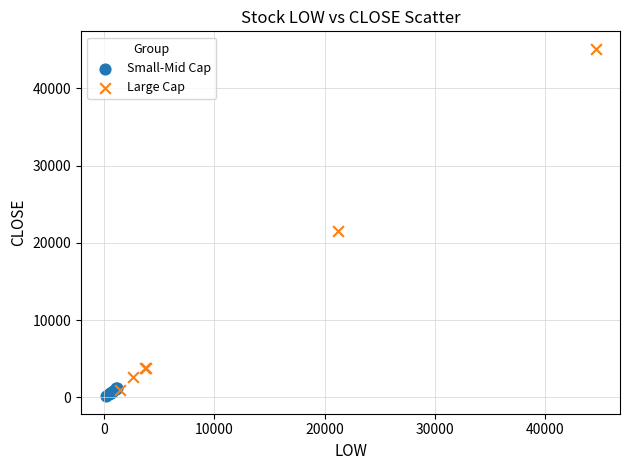

Which series has the widest spread of Y values?

Large Cap